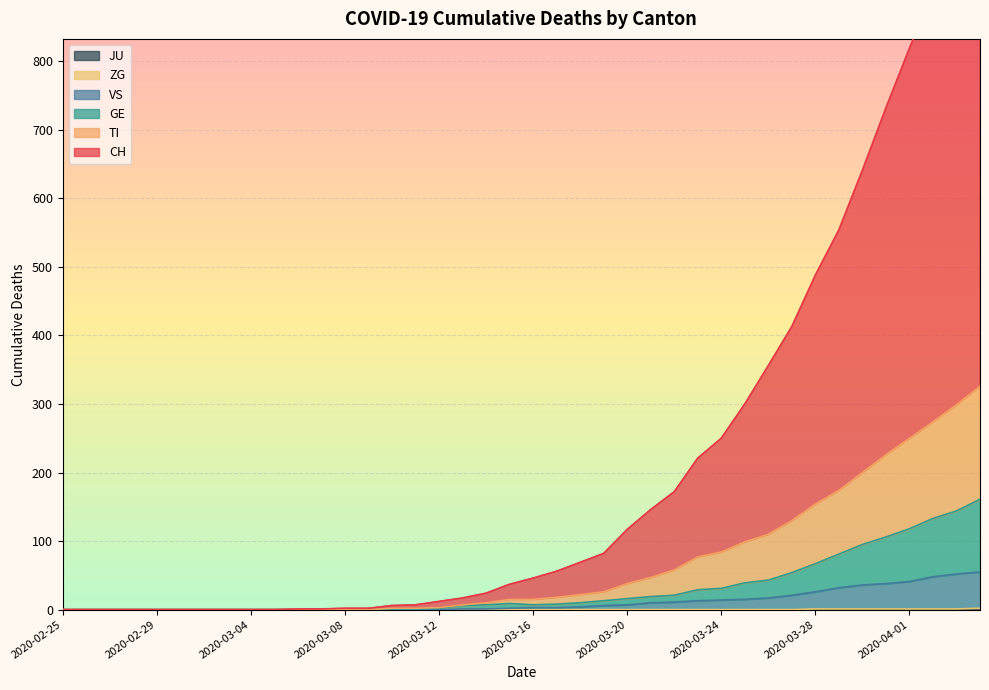

At which category is the sum across all series the highest?

2020-04-04